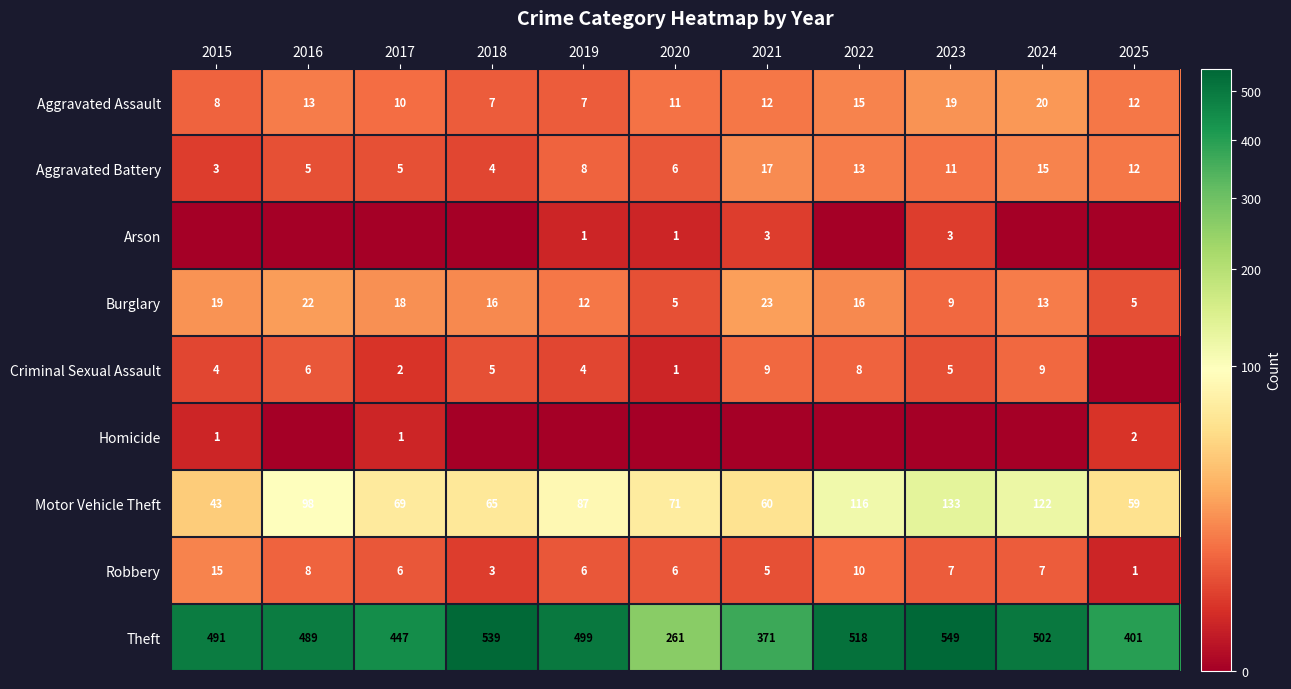

What is the difference between the maximum and minimum values in the Aggravated Assault series?

13